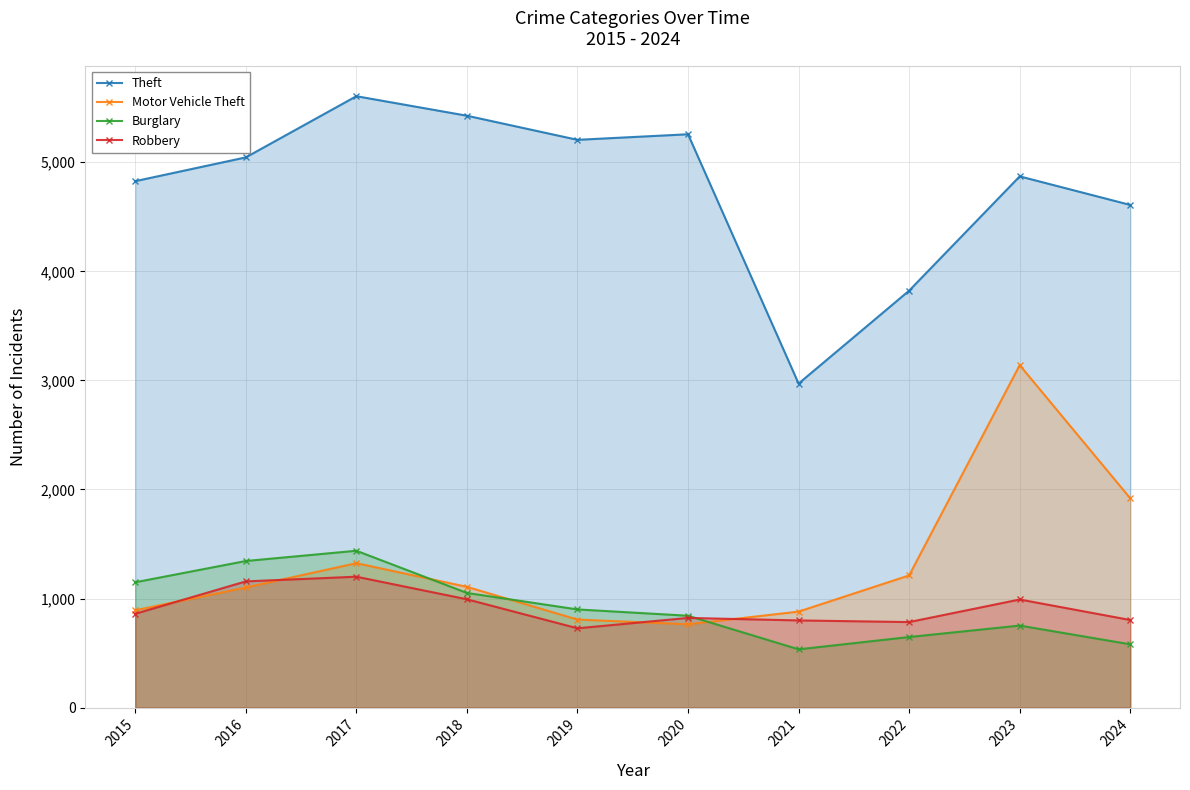

At 2016, list the series in order from largest to smallest.

Theft, Burglary, Robbery, Motor Vehicle Theft